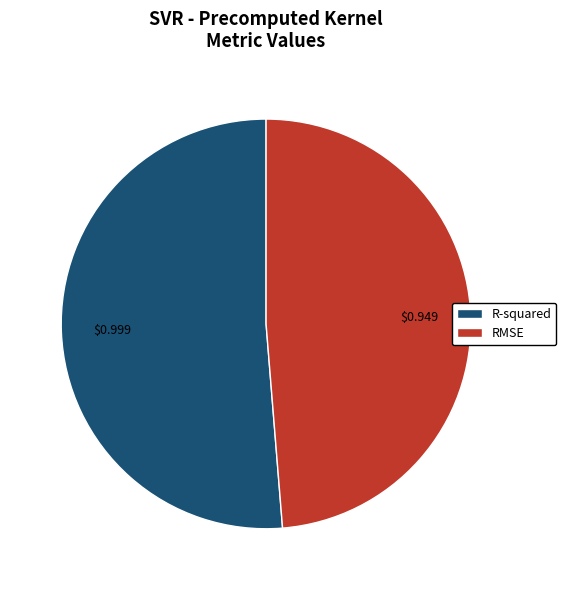

Does RMSE represent more than half of the total?

No